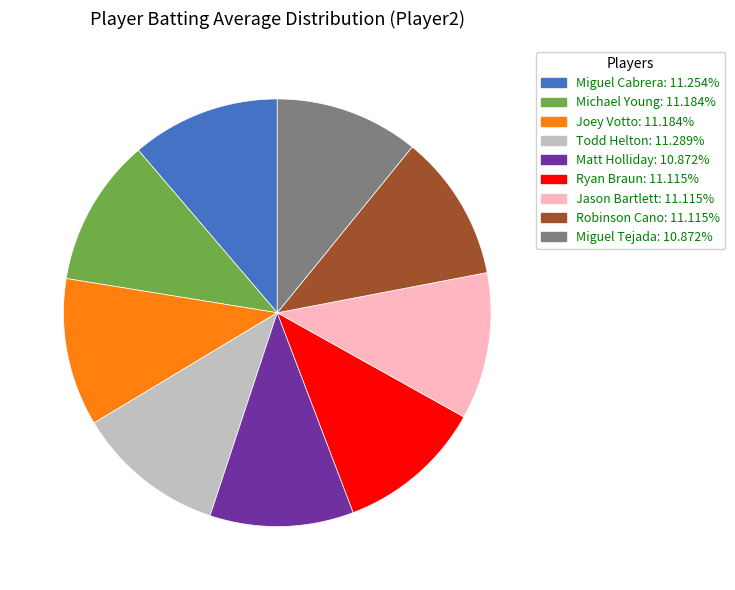

True or false: Michael Young accounts for 3% of the total.

False